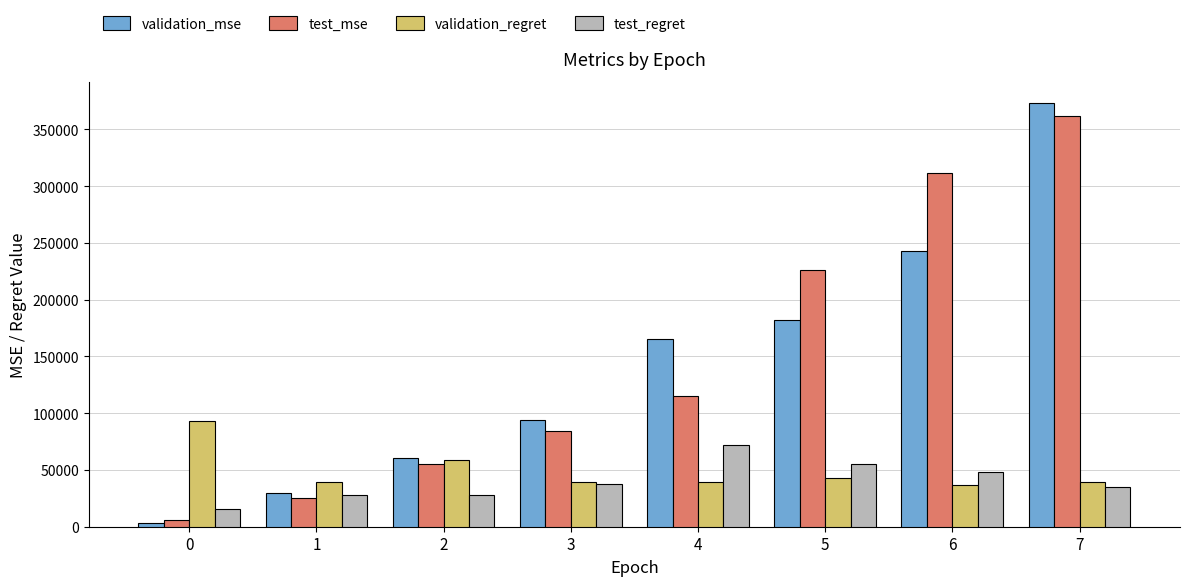

Which series has the widest spread of values?

validation_mse